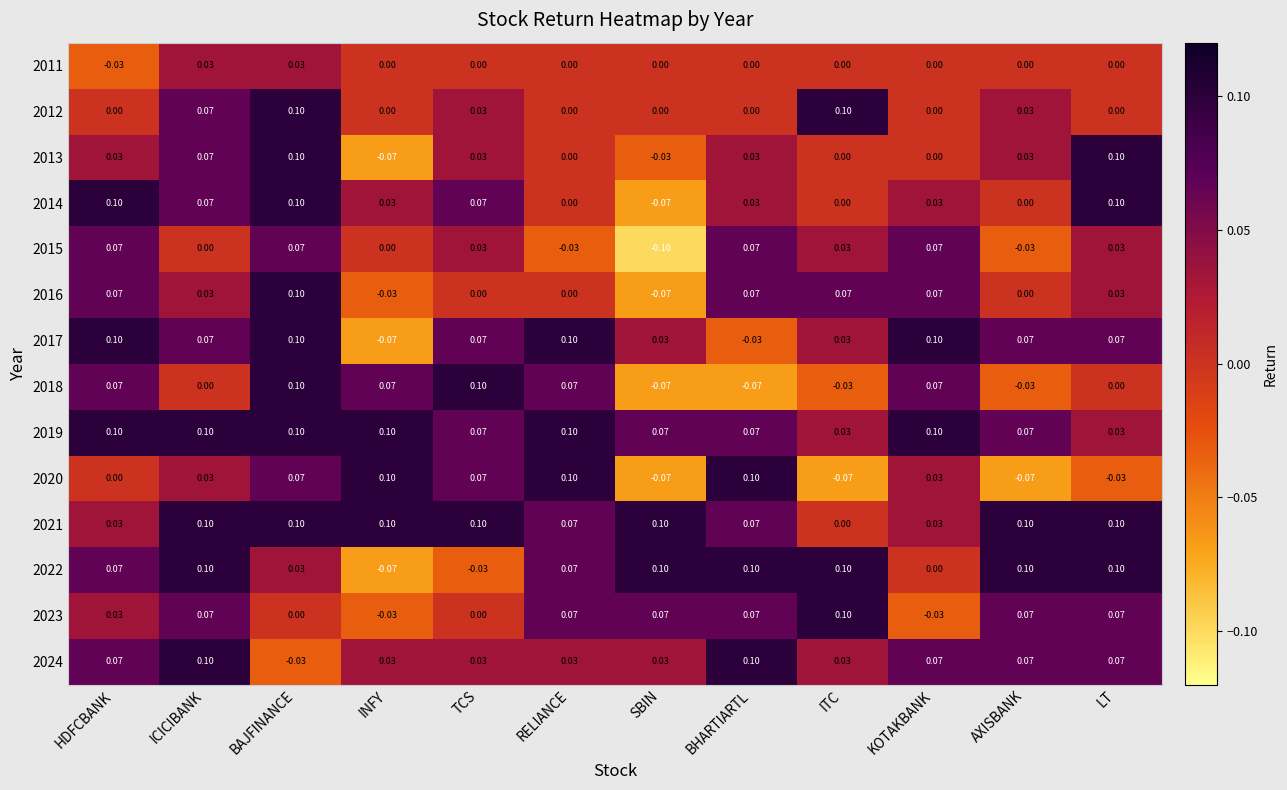

Is the value of 2019 at ICICIBANK greater than the value of 2015 at BHARTIARTL?

Yes